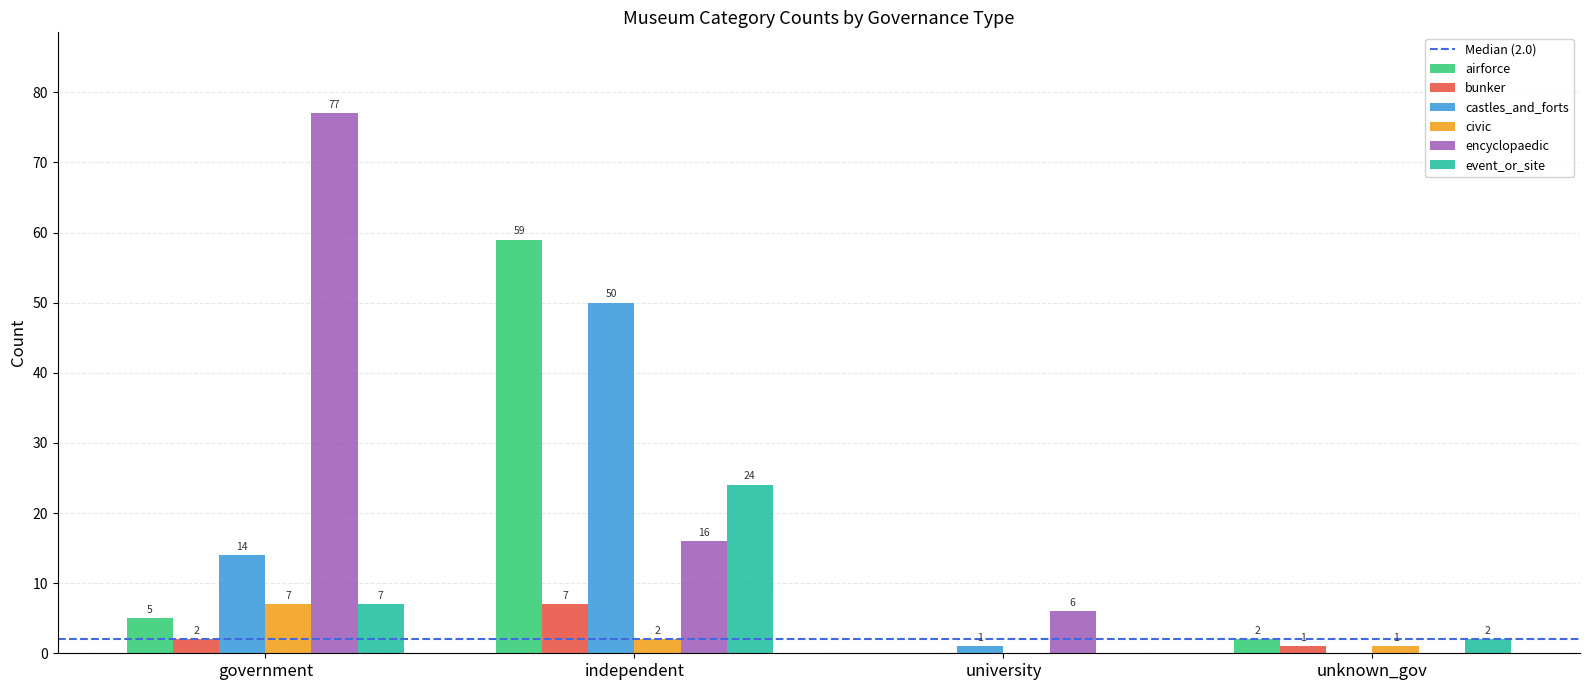

Count the number of categories in the chart.

4